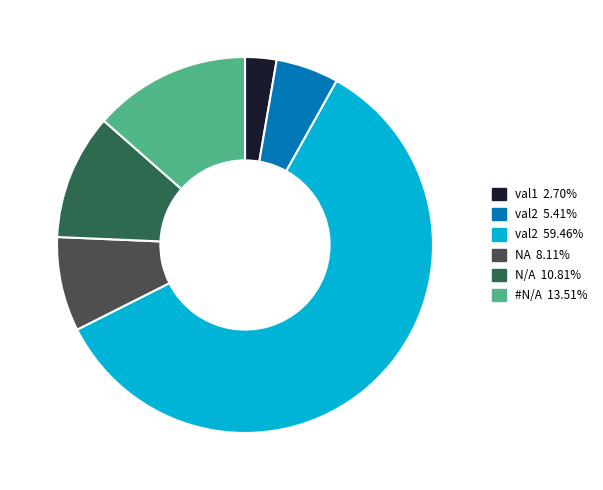

Count the number of slices in the pie.

6